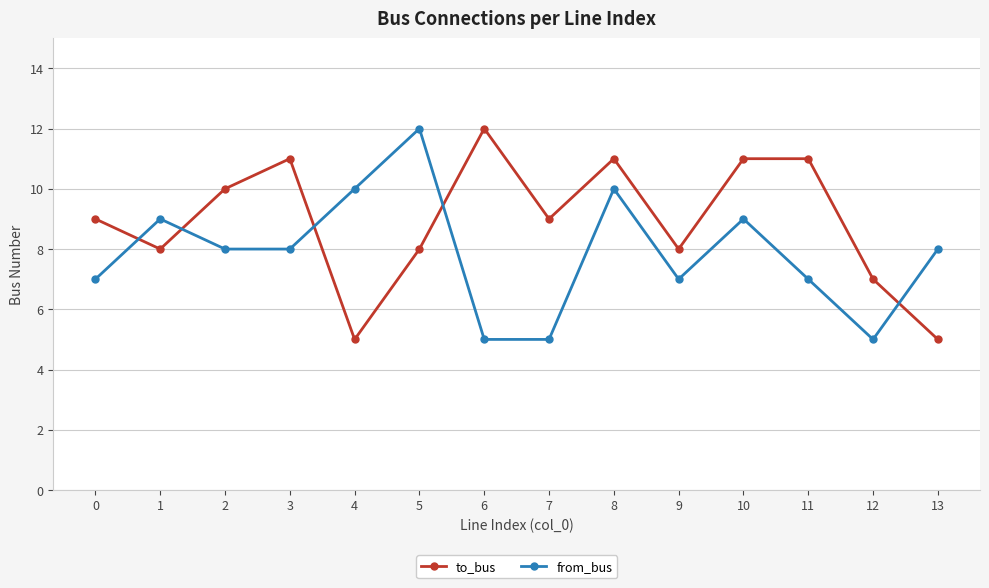

What are all the series names shown in the legend?

to_bus, from_bus